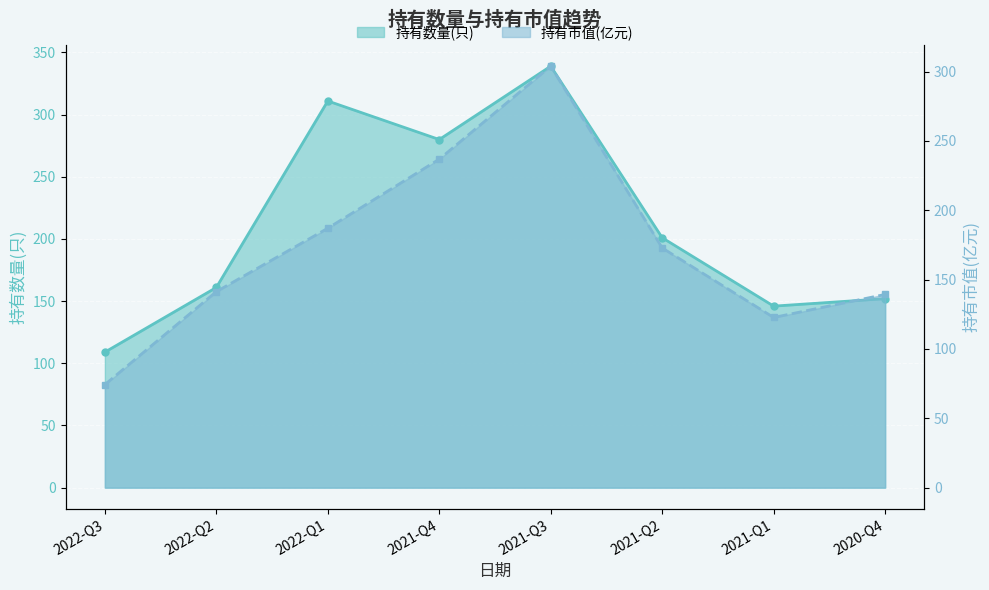

At which label does 持有市值(亿元) reach its peak?

2021-Q3